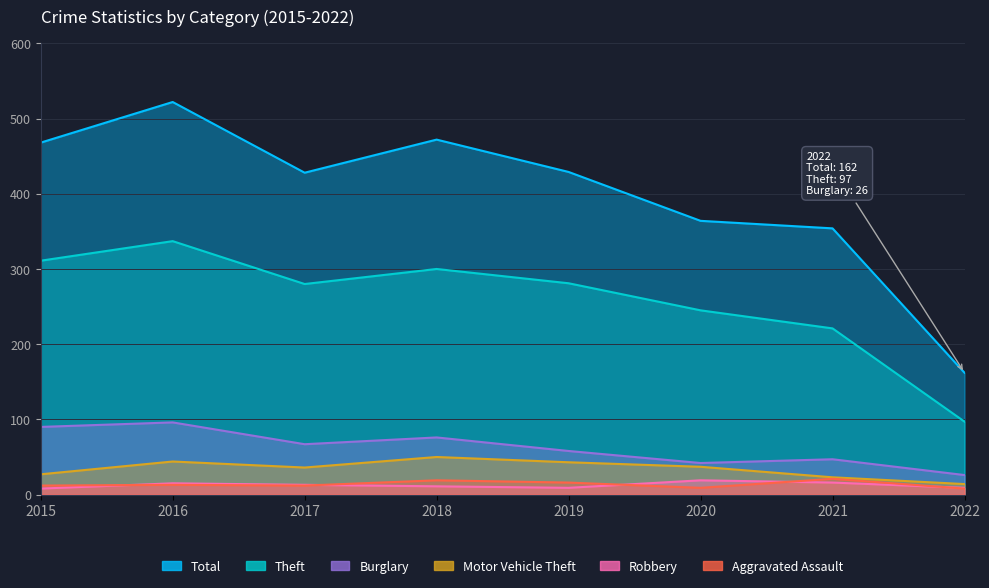

What is the value of the Aggravated Assault point at the 8th from the left?

8